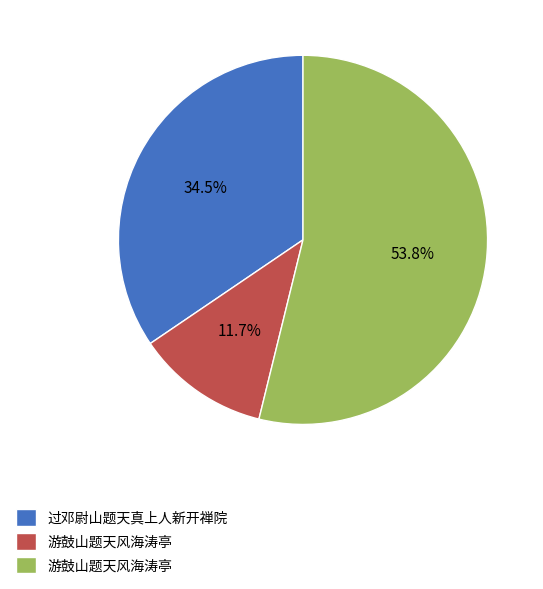

Does any single category account for the majority?

Yes